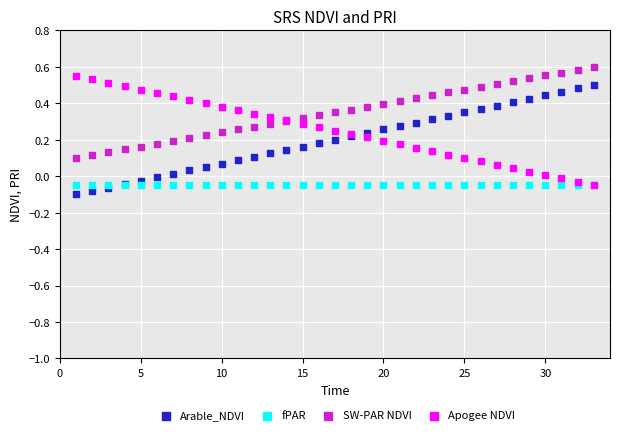

Which series contains the highest Y value?

SW-PAR NDVI